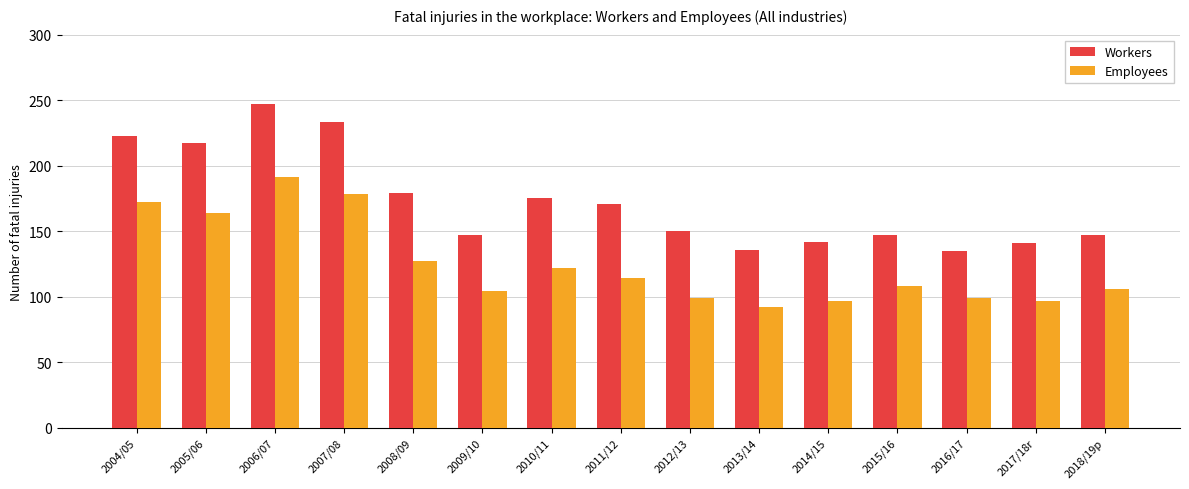

What is the label of the 3rd bar from the right?

2016/17